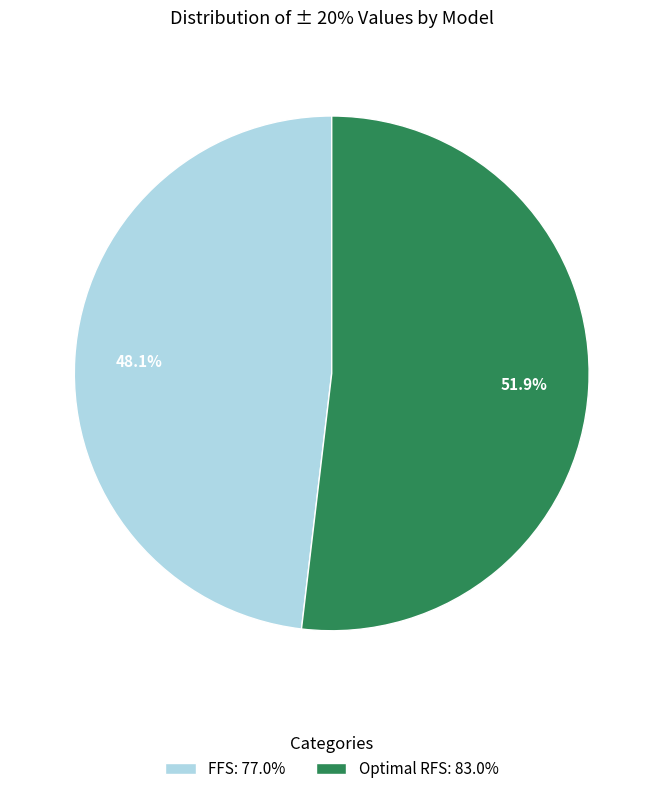

Rank the categories by value from lowest to highest.

FFS, Optimal RFS